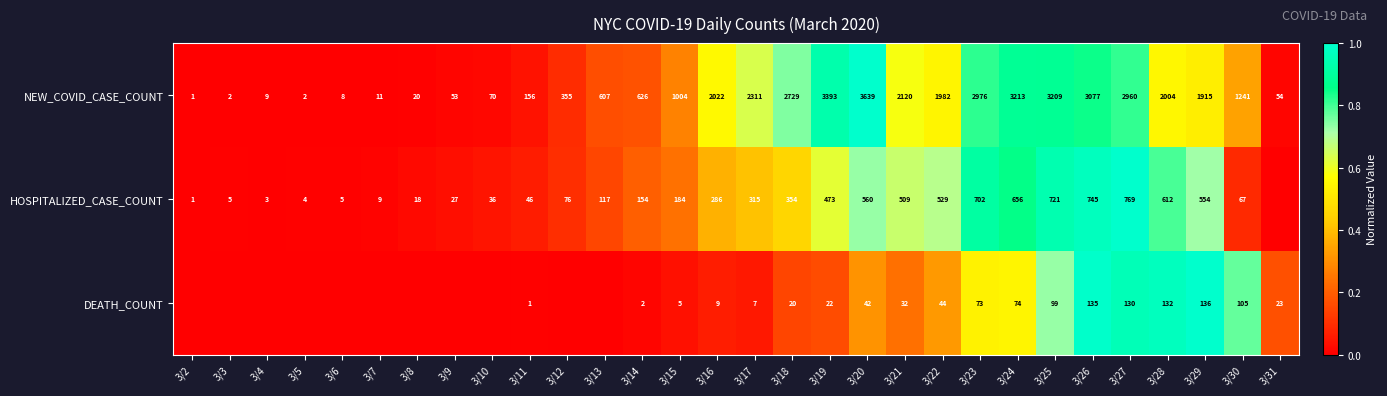

Is it true that NEW_COVID_CASE_COUNT equals 2 at 3/5?

True